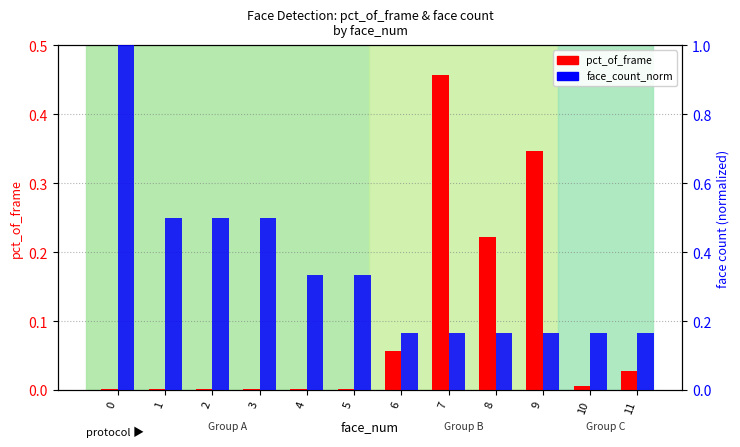

What is the average value of the pct_of_frame series?

0.1